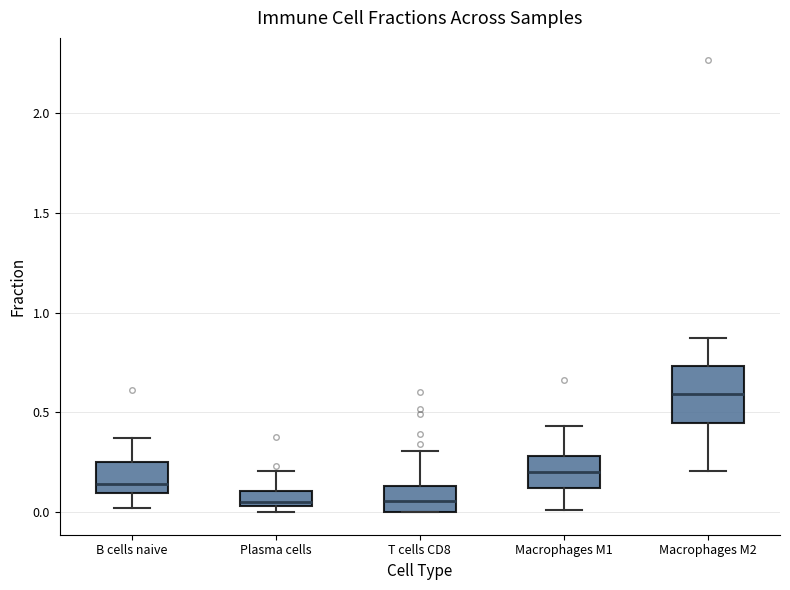

Where does the median line of the box for Macrophages M1 sit on the y-axis? The values are not printed on the chart, so give them approximately, as read against the axis.

0.20